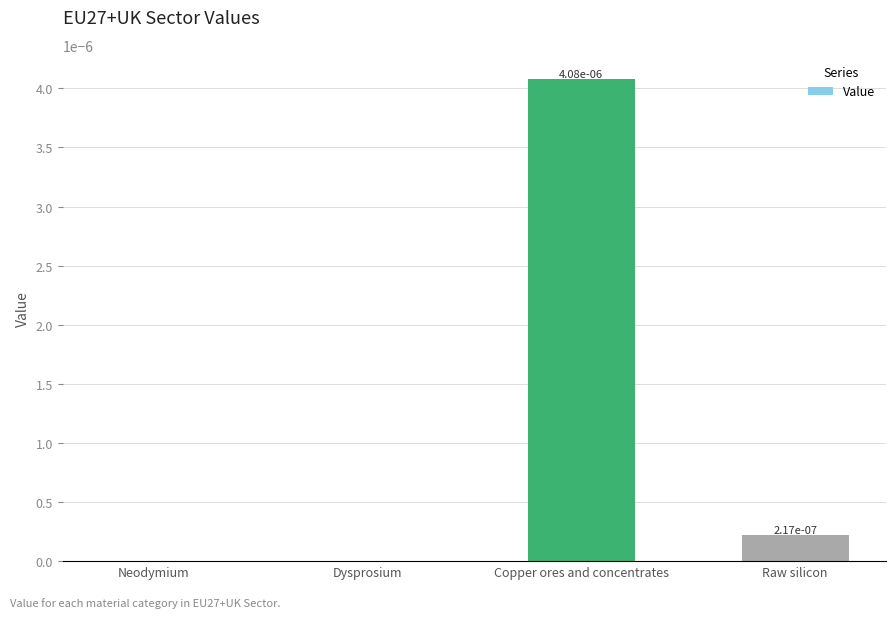

How many values are above zero?

2